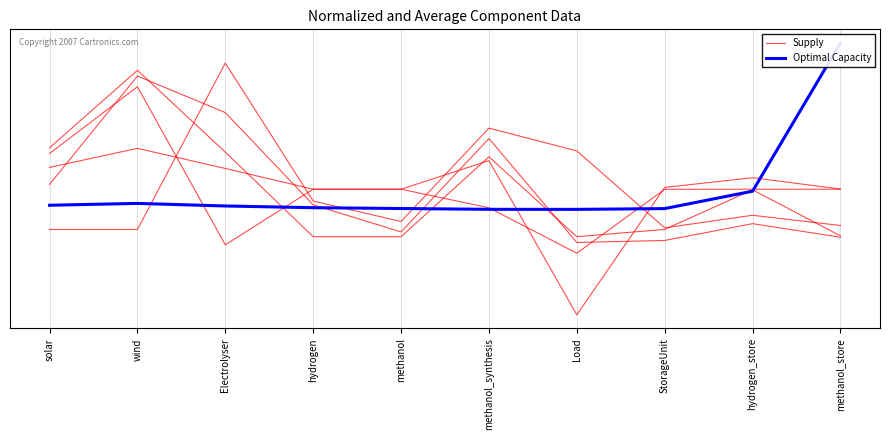

Reading right to left, list all the values displayed in this chart.

Supply: -0.3	-0.2	-0.3	-0.3	0.3	-0.3	-0.1	0.5	0.7	0.0
Optimal Capacity: 0.9	-0.0	-0.1	-0.1	-0.1	-0.1	-0.1	-0.1	-0.1	-0.1